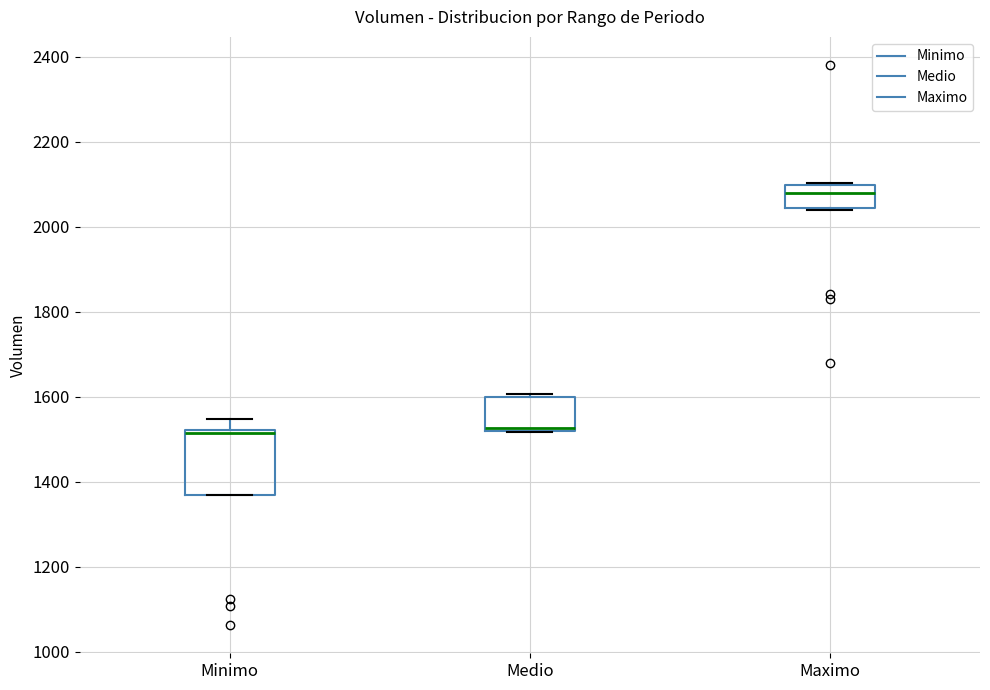

Reading left to right, transcribe this box plot: for each box, give where its median line is, the range the box spans, and where its two whiskers end, as read against the y-axis. The values are not printed on the chart, so give them approximately, as read against the axis.

Minimo: median 1520 (just below the box's upper edge), box 1360 to 1520, whiskers 1360 to 1540
Medio: median 1520 (just above the box's lower edge), box 1520 to 1600, whiskers 1520 to 1600 (just above the box's upper edge)
Maximo: median 2080, box 2040 to 2100, whiskers 2040 to 2100